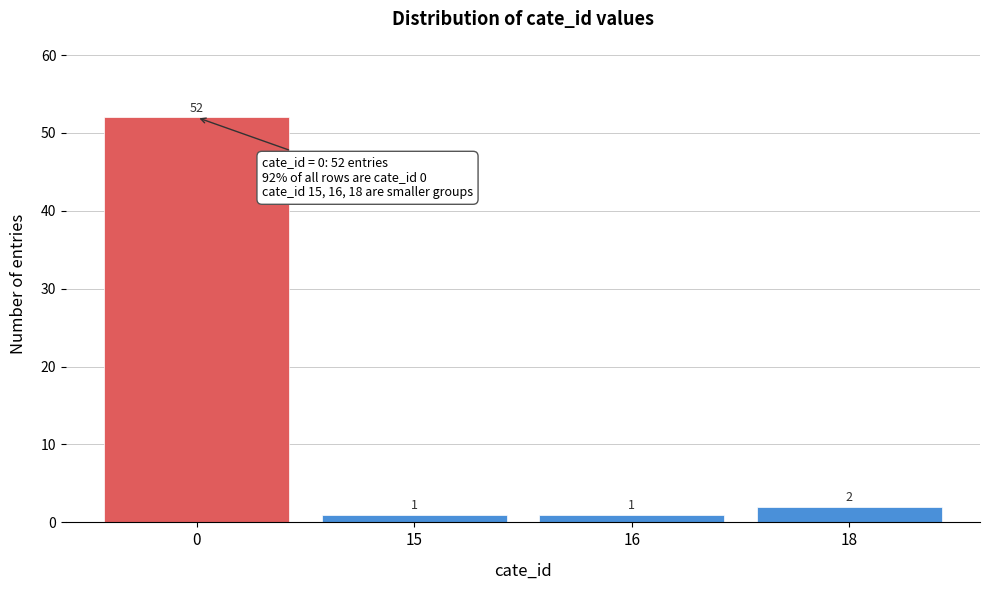

Reading left to right, extract all data points from this chart.

52	1	1	2